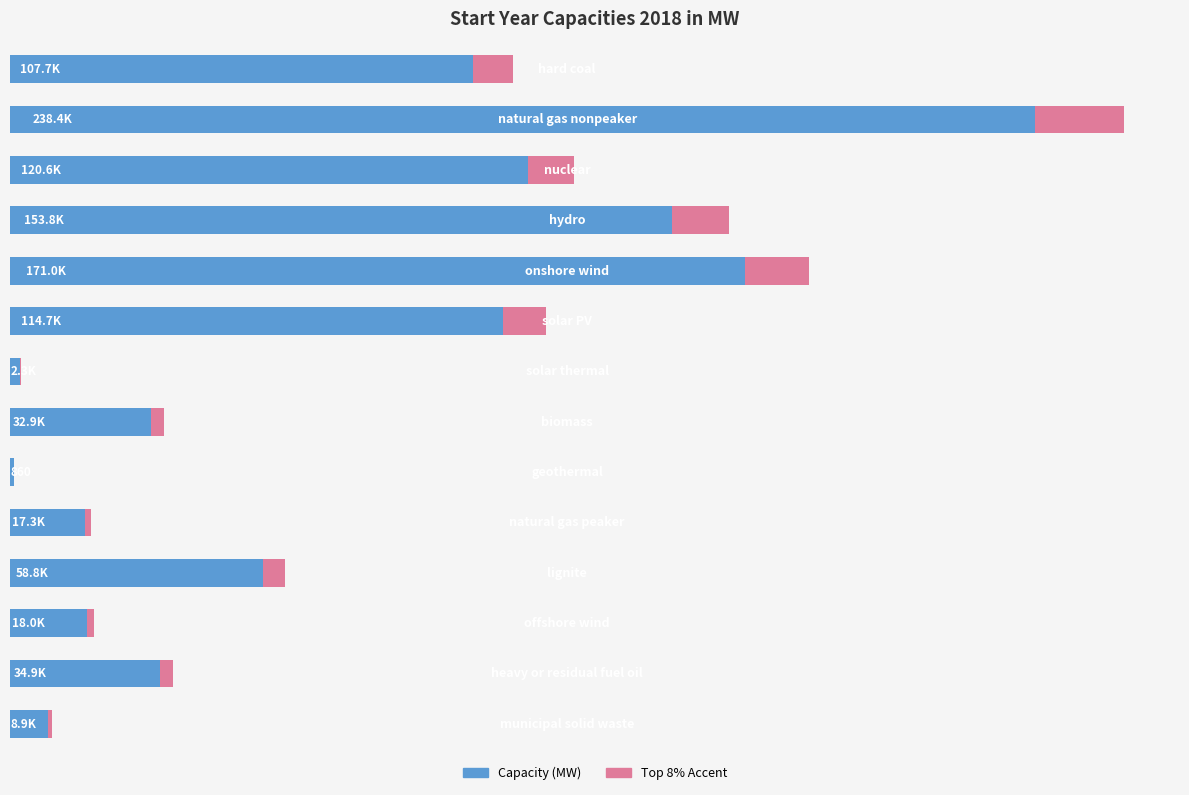

What is the difference between the maximum and second lowest values in the 2018 Capacity (MW) series?

236049.8